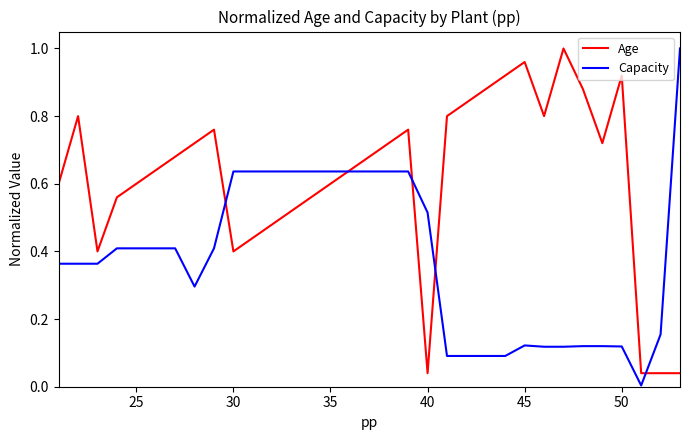

List the series in order of their overall mean, lowest first.

Capacity, Age